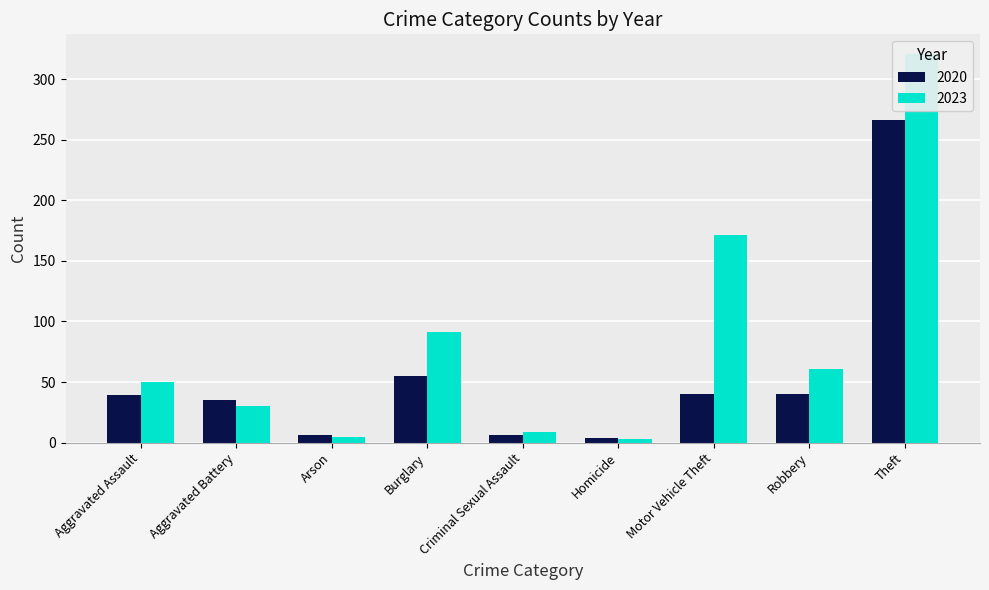

Rank the series at Theft from highest to lowest value.

2023, 2020